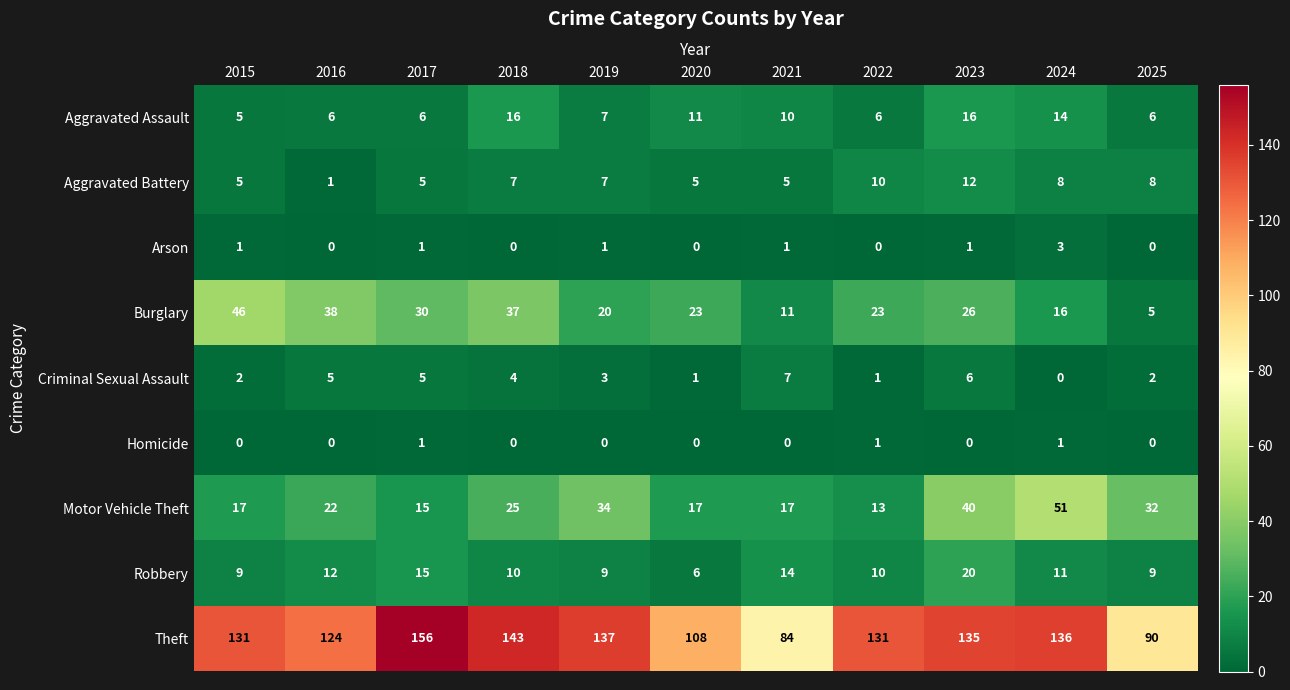

At 2021, list the series in order from largest to smallest.

Theft, Motor Vehicle Theft, Robbery, Burglary, Aggravated Assault, Criminal Sexual Assault, Aggravated Battery, Arson, Homicide